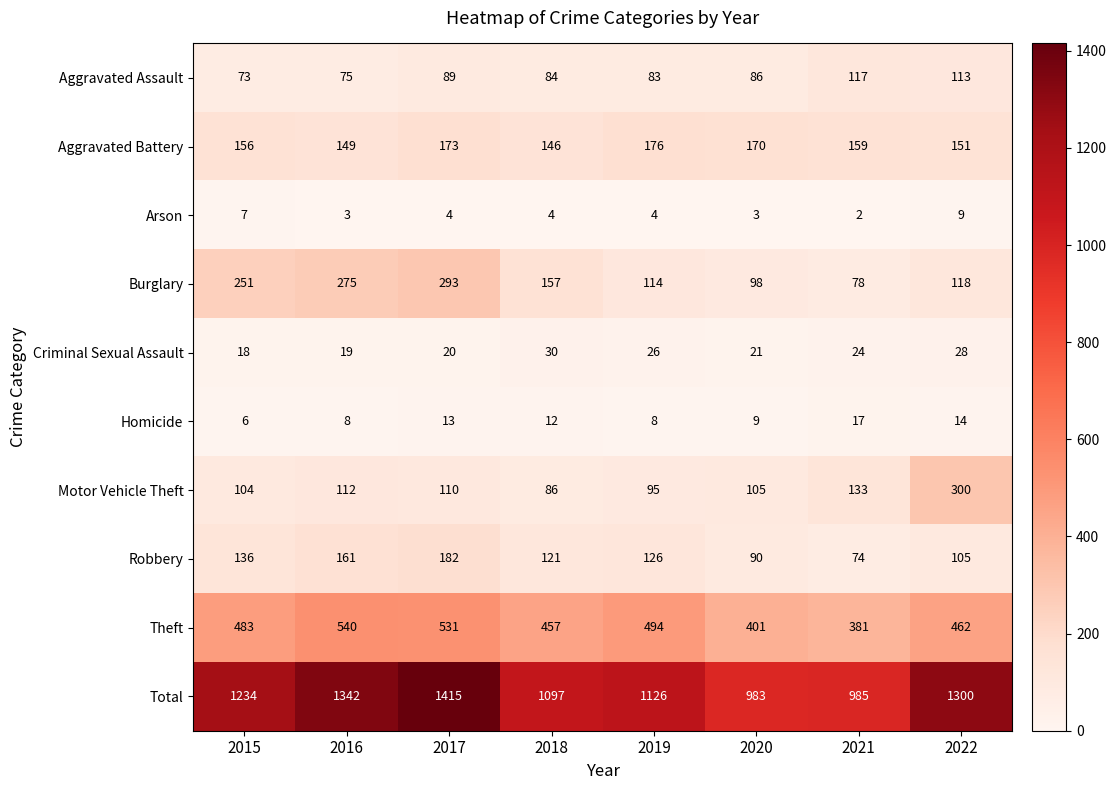

What is the spread (max minus min) of values at 2017?

1411